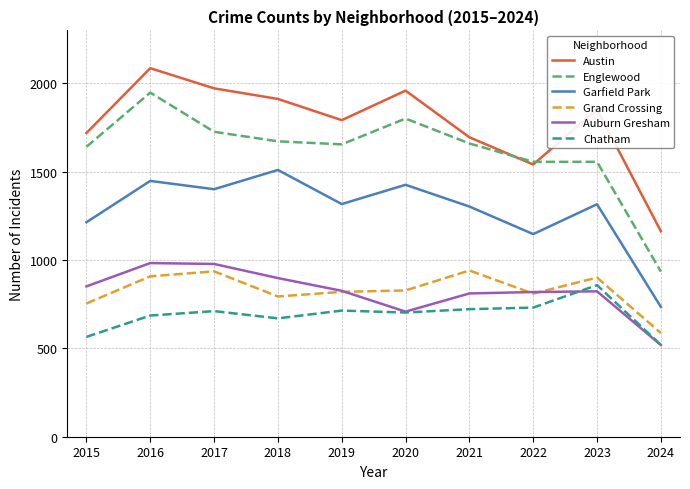

Count the number of categories in the chart.

10